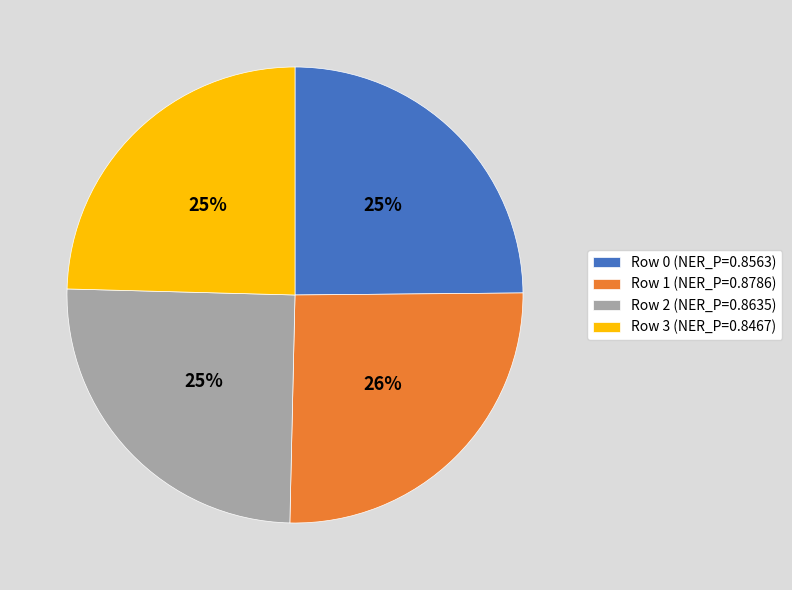

Does Row 2 (NER_P=0.8635) represent more than half of the total?

No